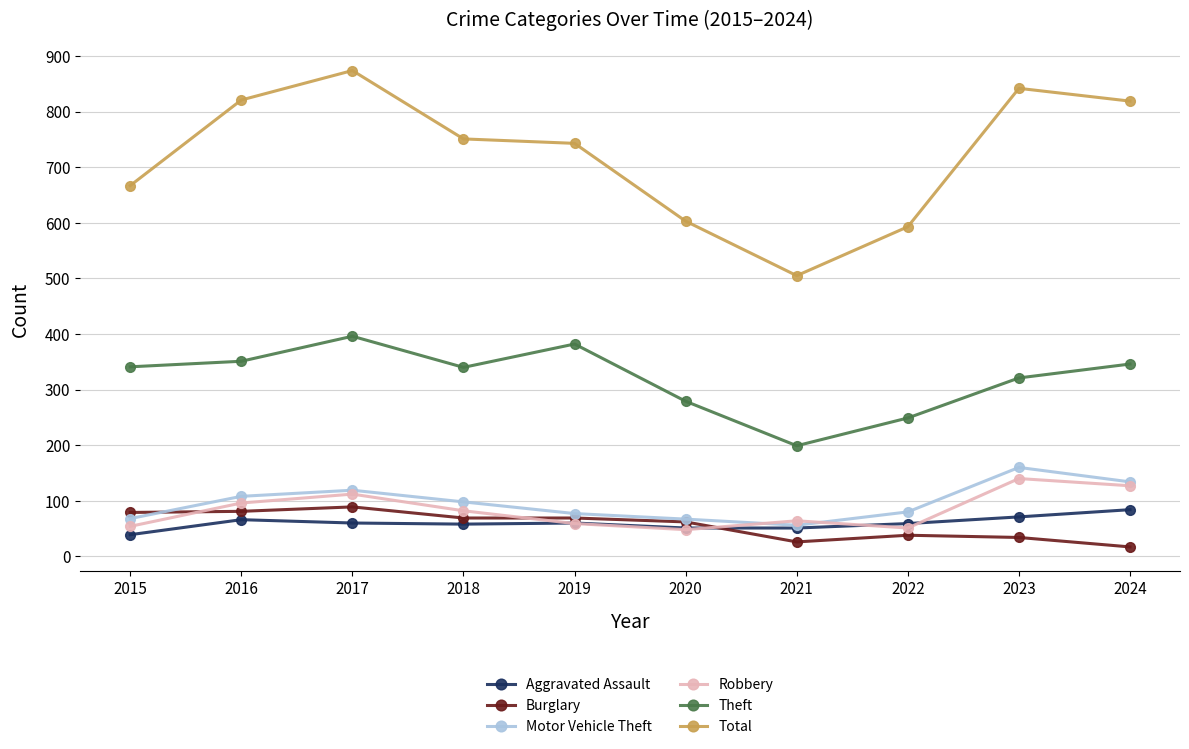

True or false: Total has a value of 309 at 2017.

False